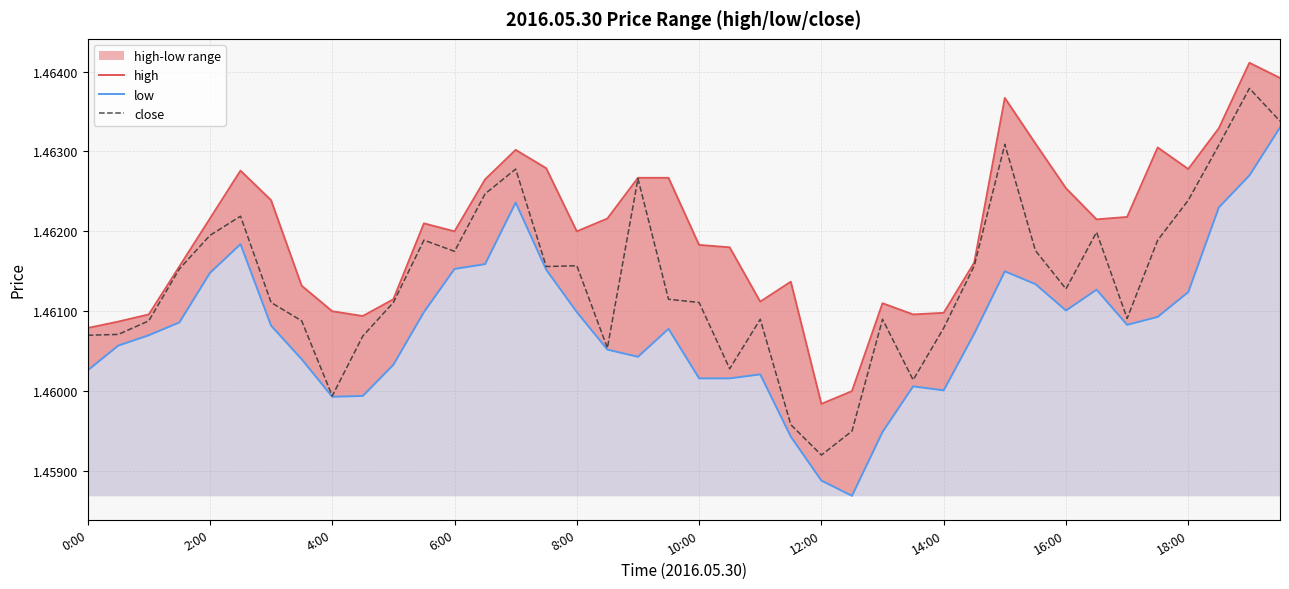

At which label does close reach its minimum?

12:00